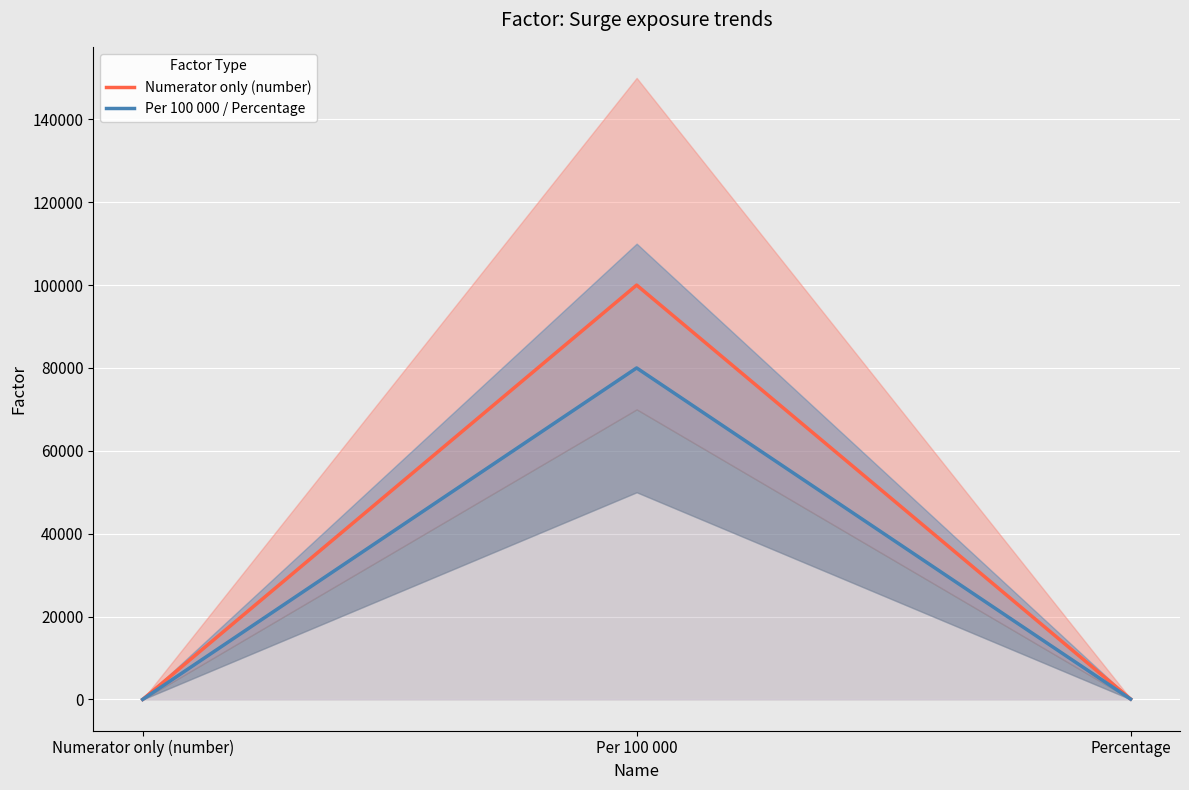

At which category does the chart reach its minimum across all series?

Numerator only (number)